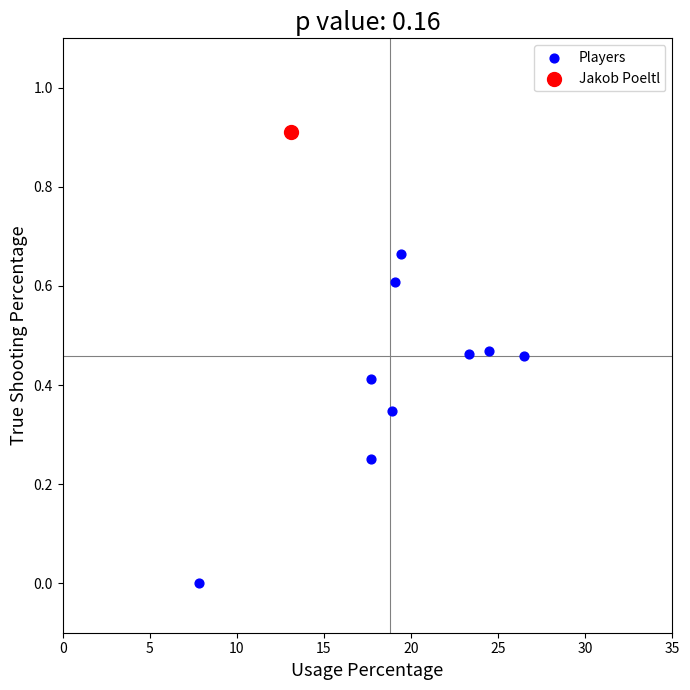

What are all the series names shown in the legend?

Players, Jakob Poeltl